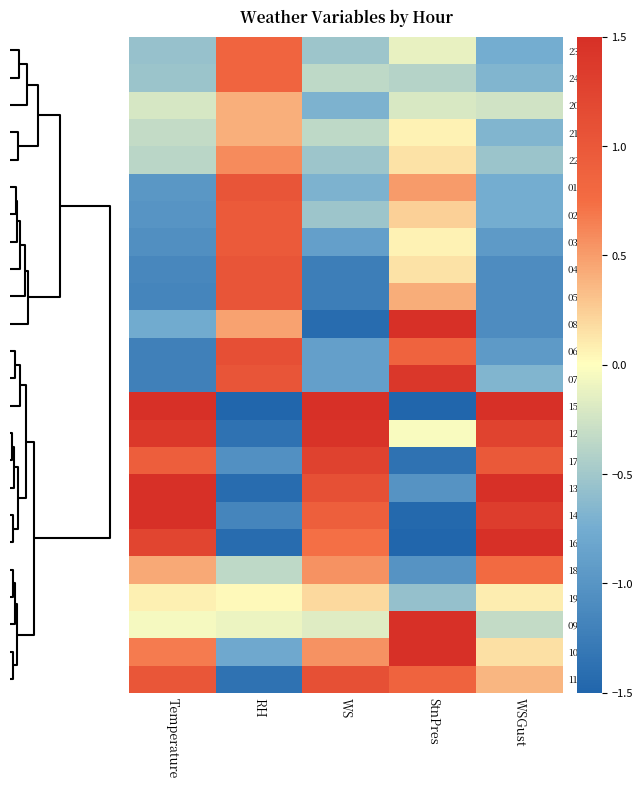

At which category does the chart reach its minimum across all series?

RH